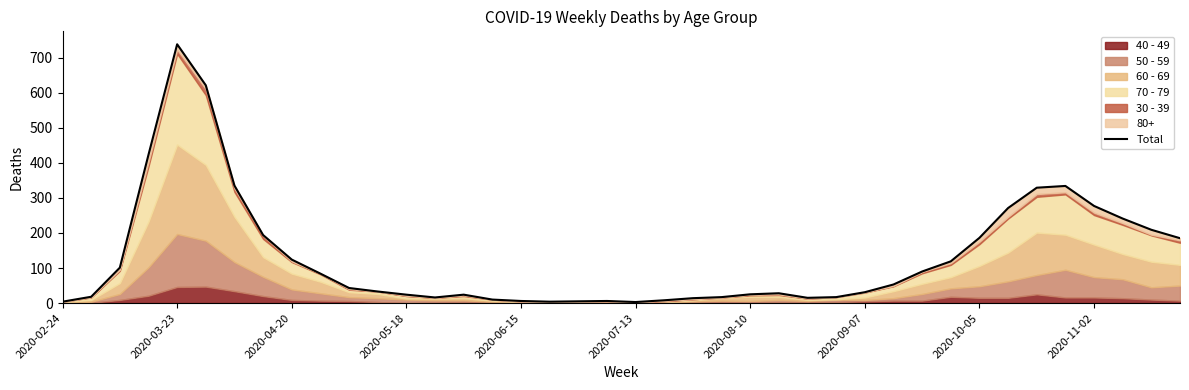

Count the number of categories in the chart.

40